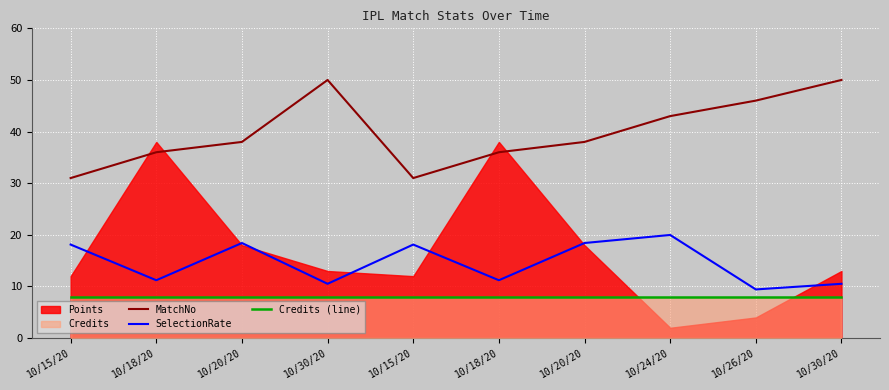

Which category has the highest value in the SelectionRate series?

10/24/20